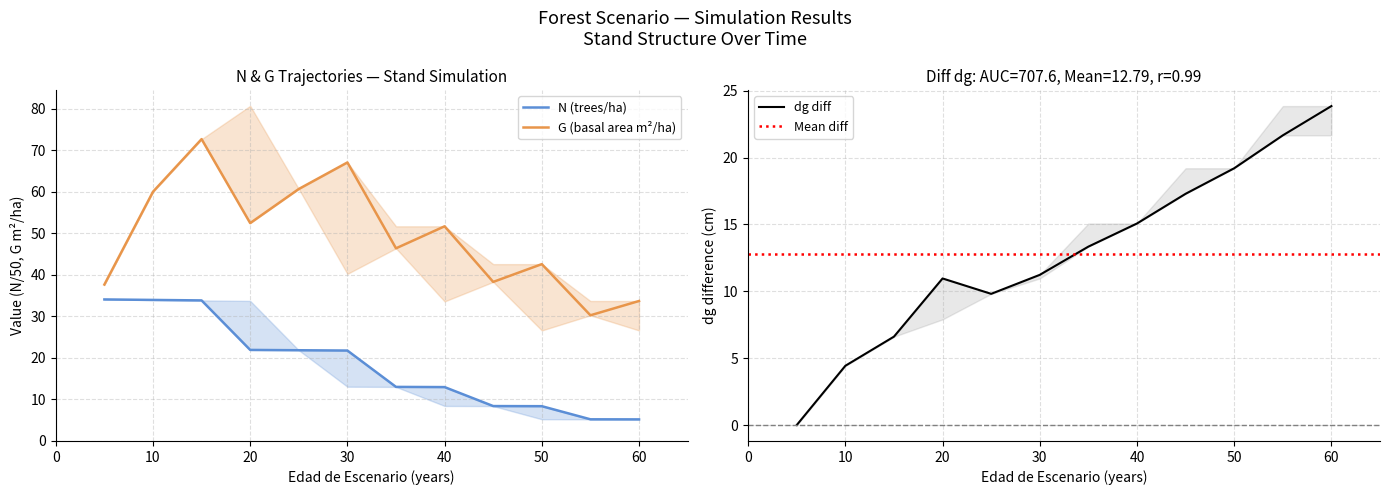

Which category has the highest value in the dg series?

60